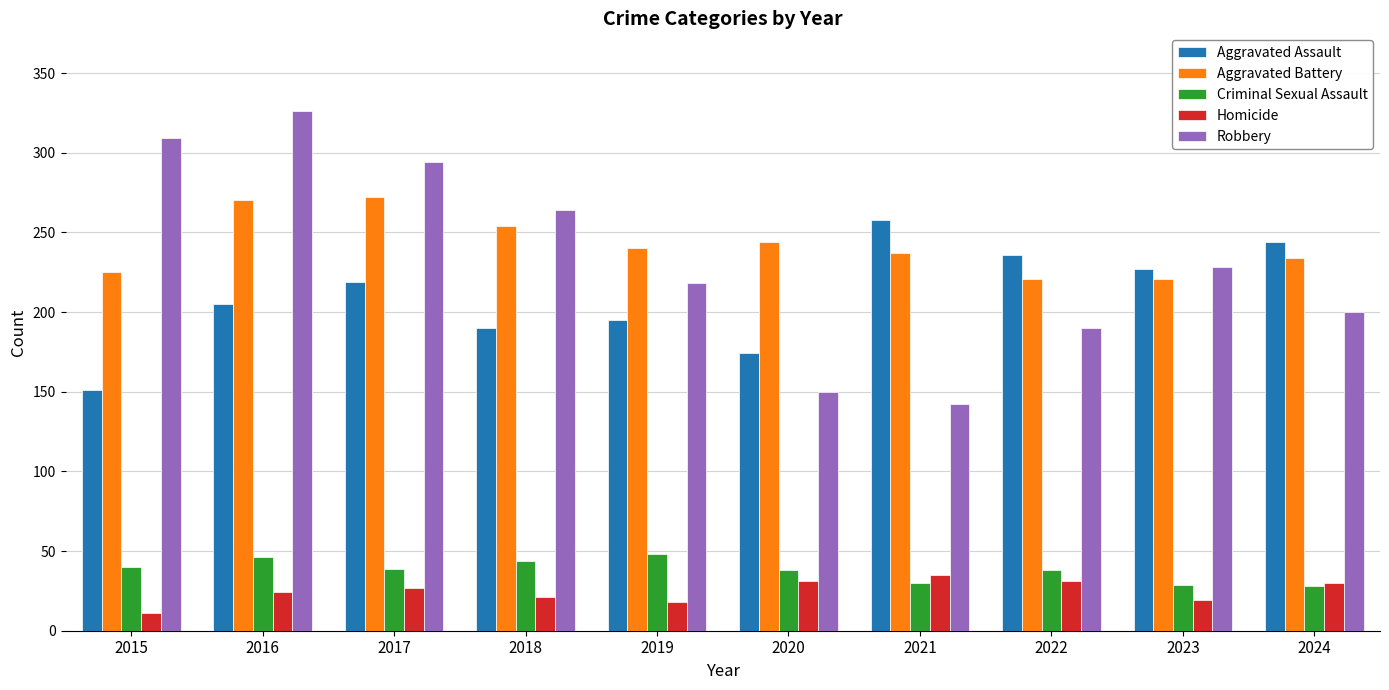

What is the value of the Robbery bar at the 3rd from the left?

294